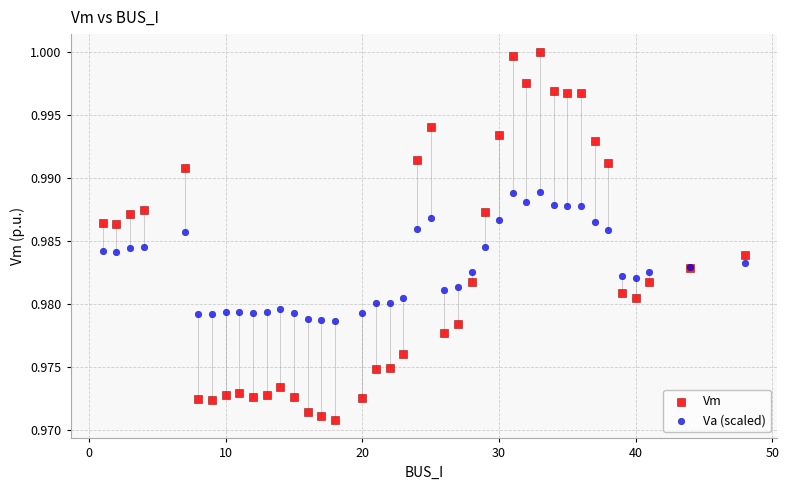

Which series reaches the maximum Y coordinate?

Vm